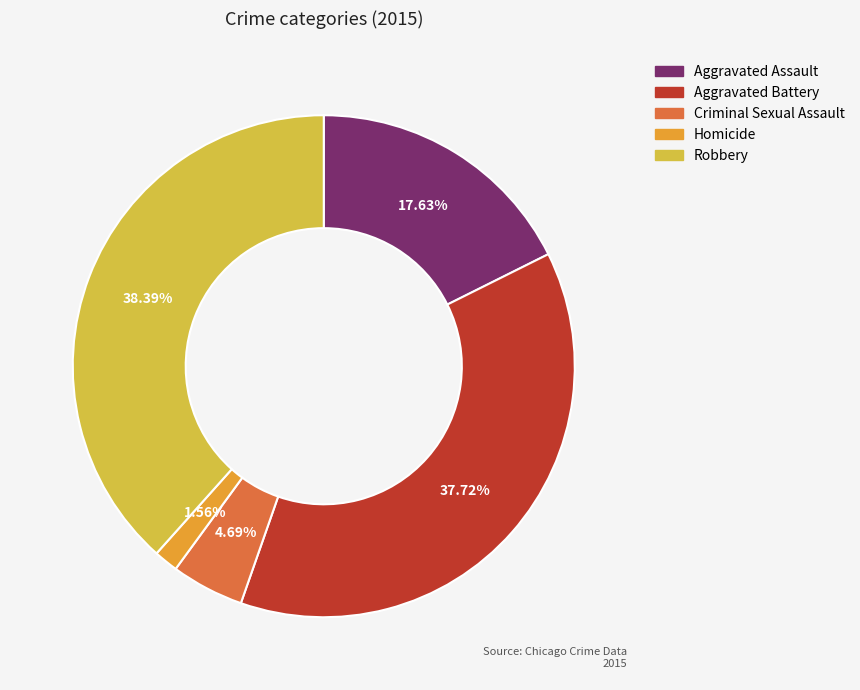

To the nearest percent, what percentage of the pie is Homicide?

2%